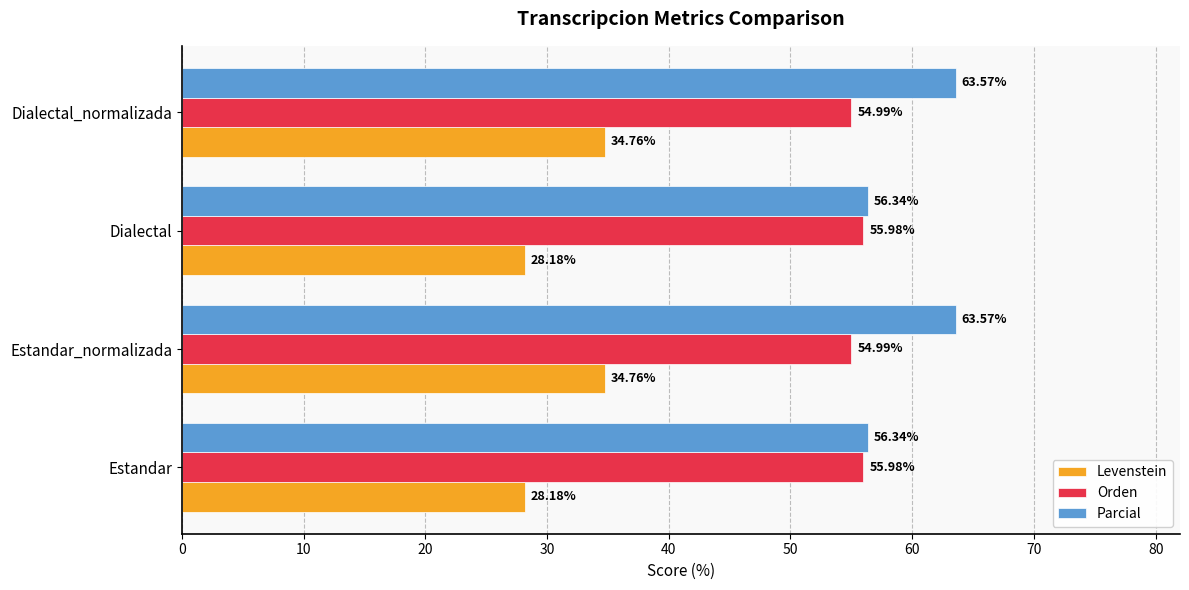

What is the total value across all series at Dialectal?

140.5